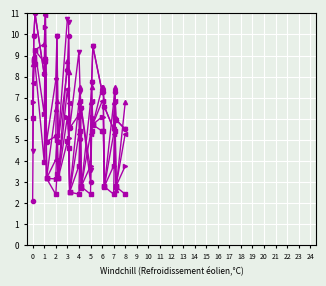

What is the smallest value displayed?

2.1